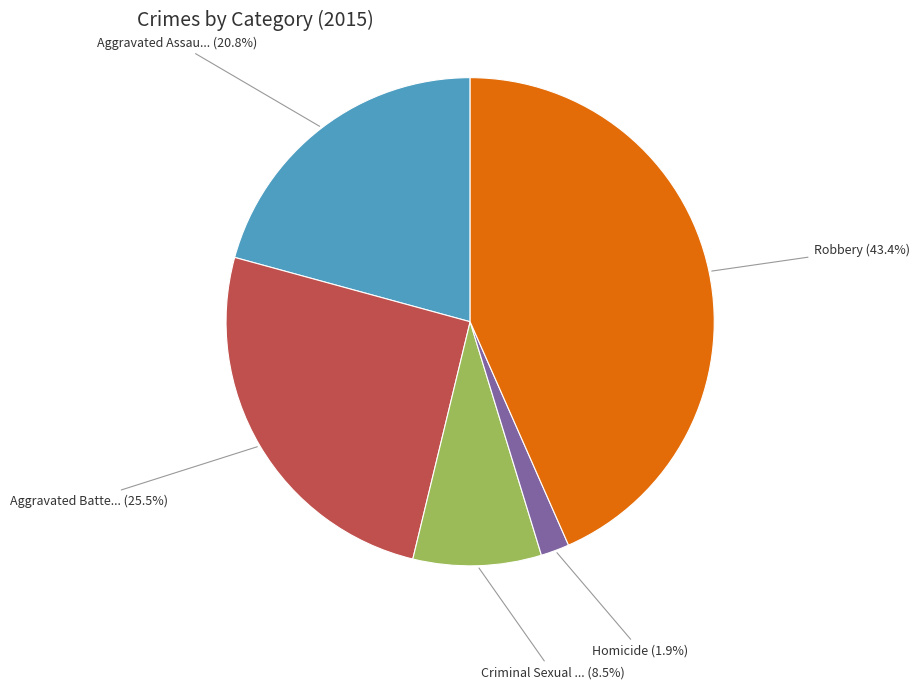

Is there any slice that represents more than half of the pie?

No